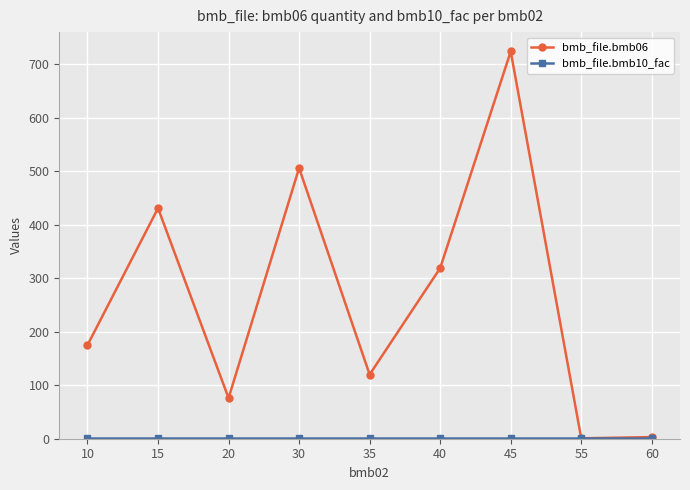

At how many categories does at least one series exceed 46?

7